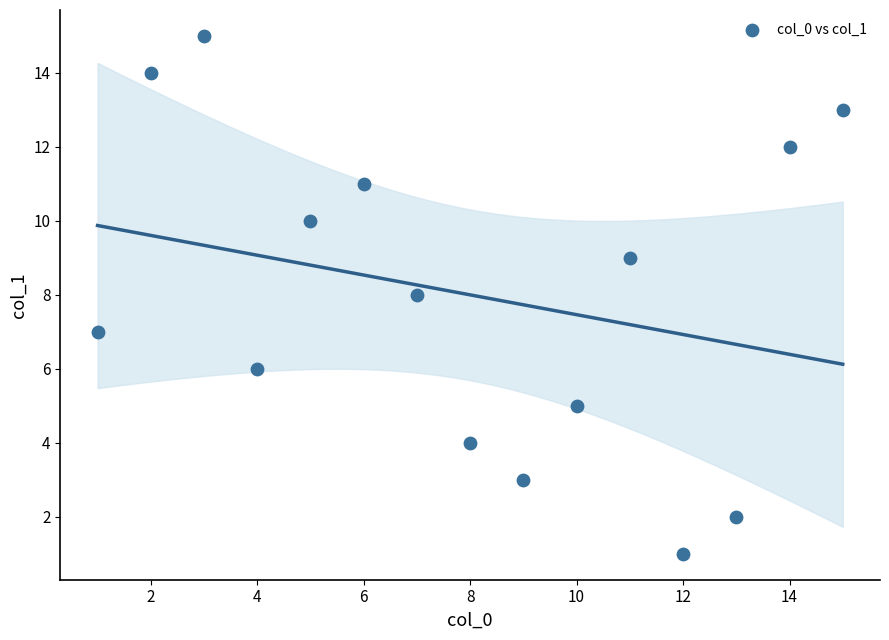

What is the range of Y values (max minus min)?

14